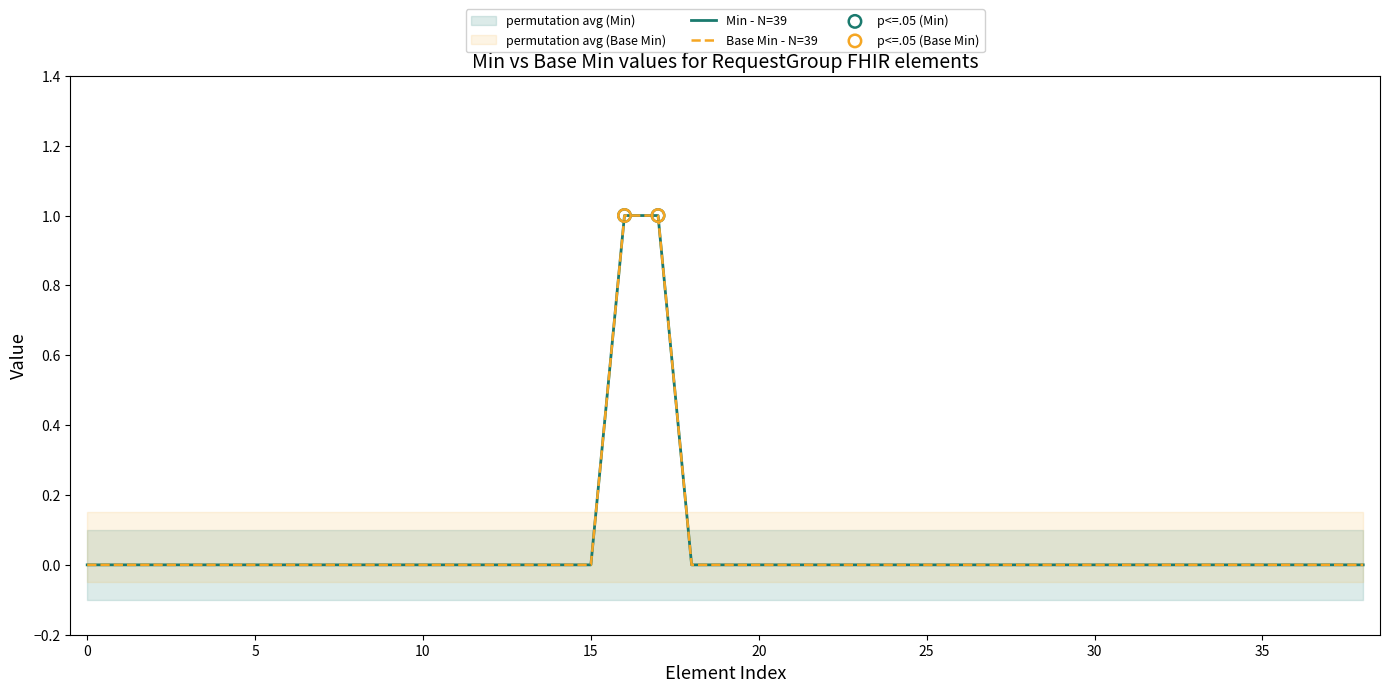

Which series has the largest total across all categories?

Min